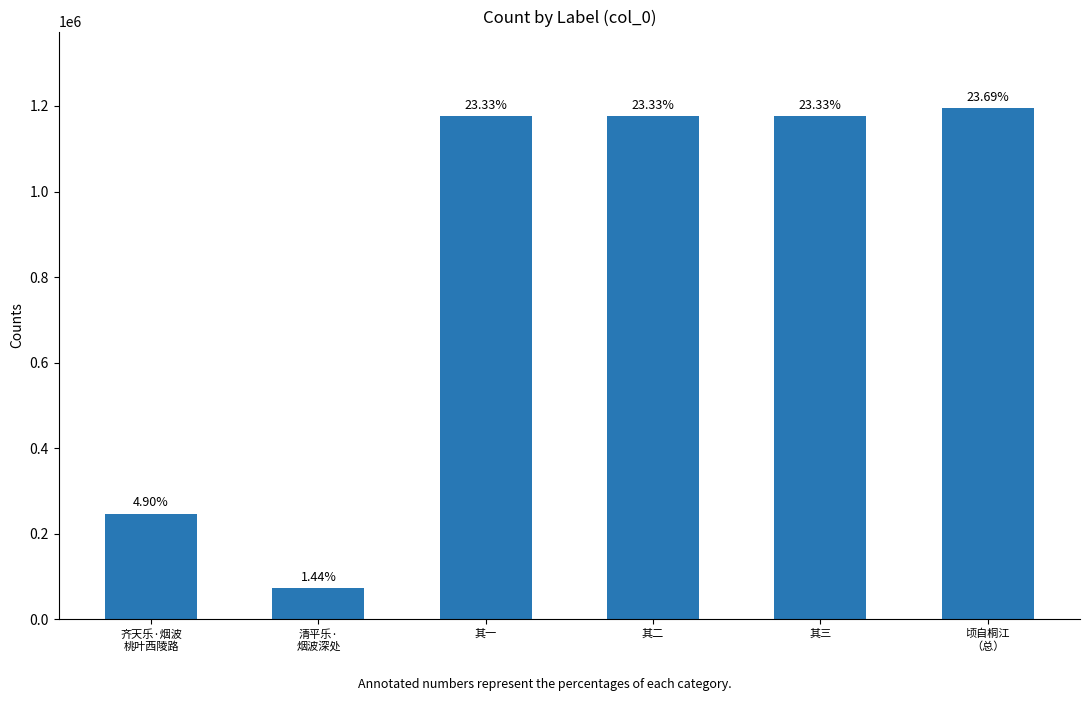

What is the sum of all values?

5043527